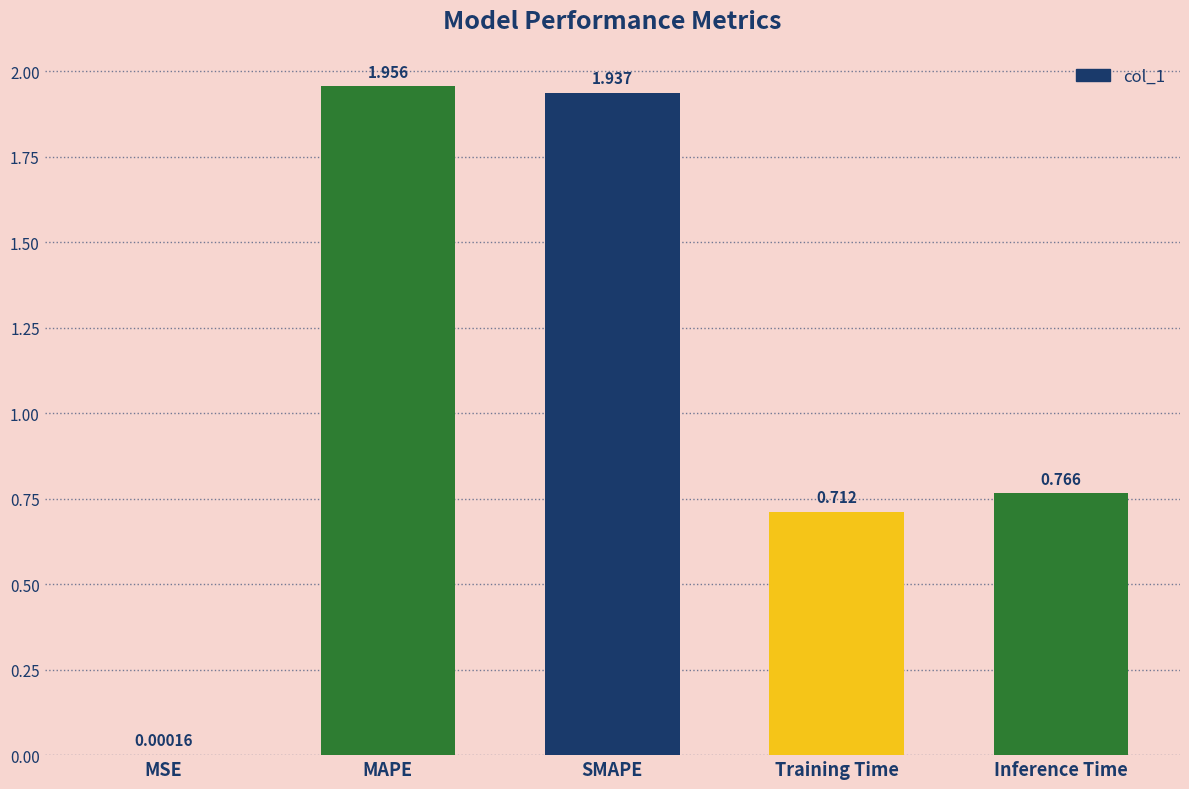

Between Training Time and MSE, which is larger?

Training Time